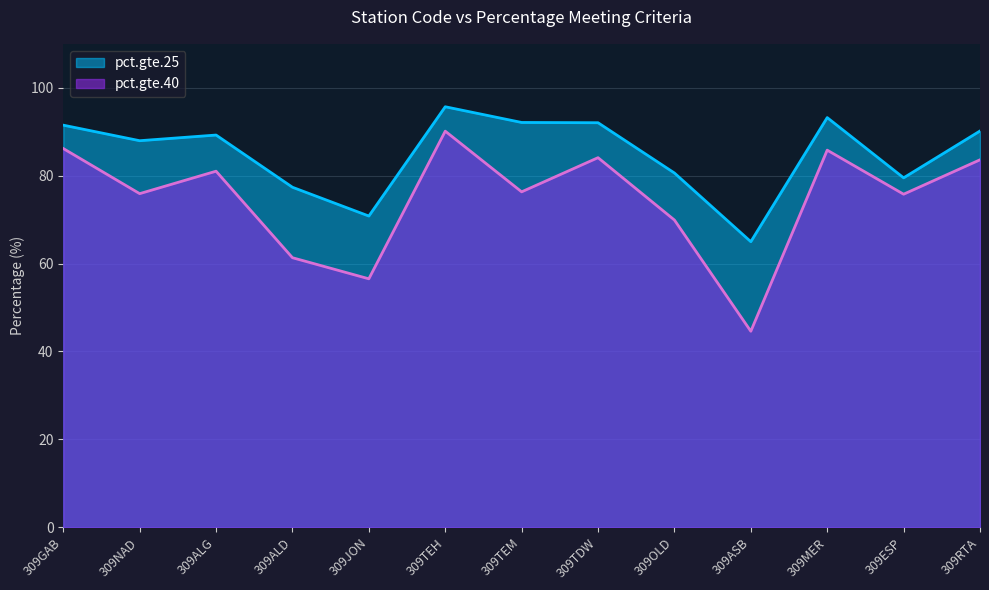

Rank the categories by pct.gte.25 value from lowest to highest.

309ASB, 309JON, 309ALD, 309ESP, 309OLD, 309NAD, 309ALG, 309RTA, 309GAB, 309TDW, 309TEM, 309MER, 309TEH